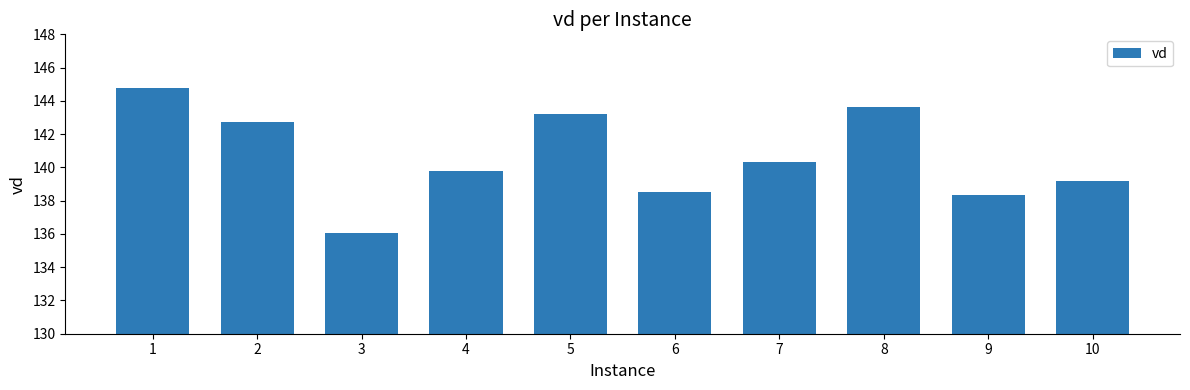

The chart shows a value of 143.2 at 5. True or false?

True